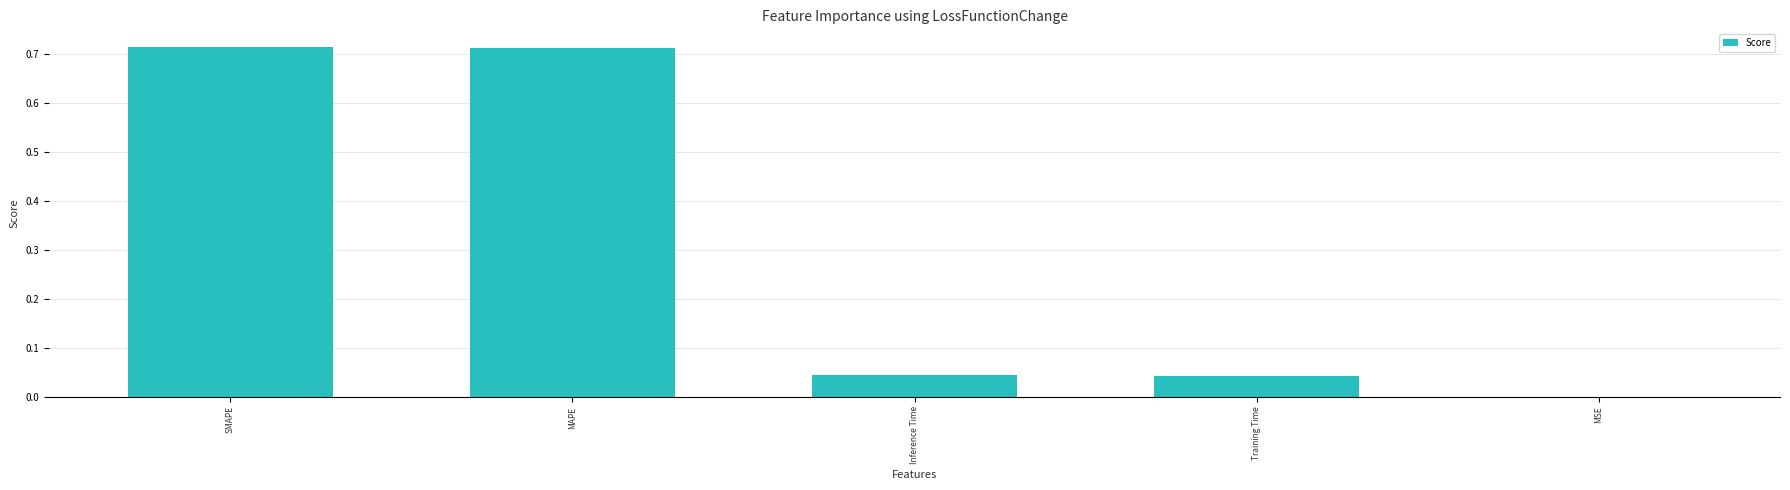

What is the change in value from MAPE to Training Time?

-0.7